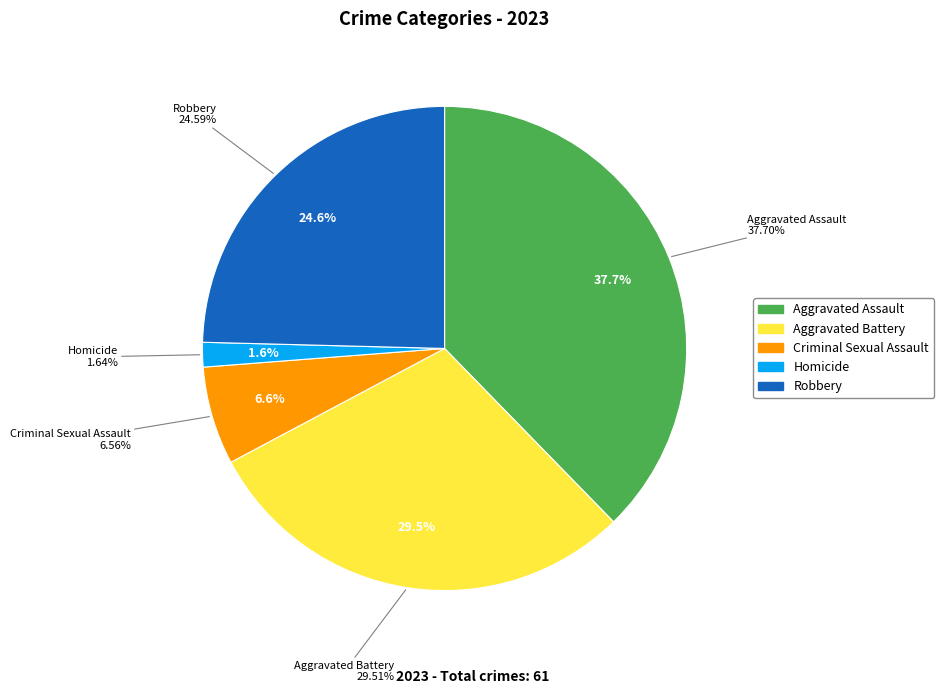

To the nearest percent, what is the difference between the Aggravated Battery and Aggravated Assault slice percentages?

8%